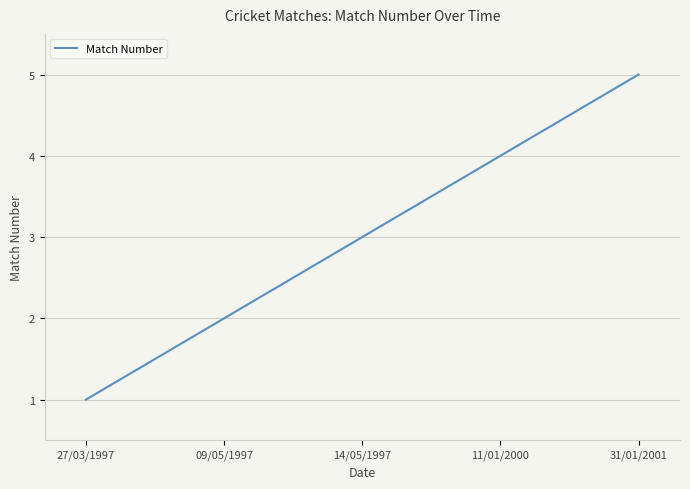

Count the number of data series in this chart.

1